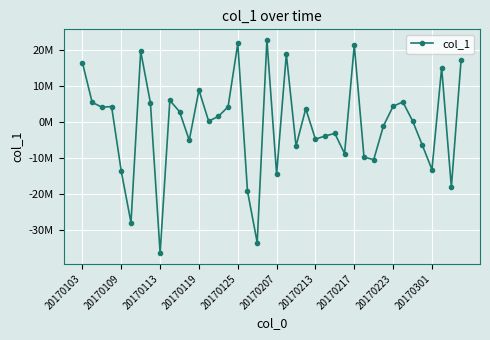

Does the chart have visible grid lines?

Yes